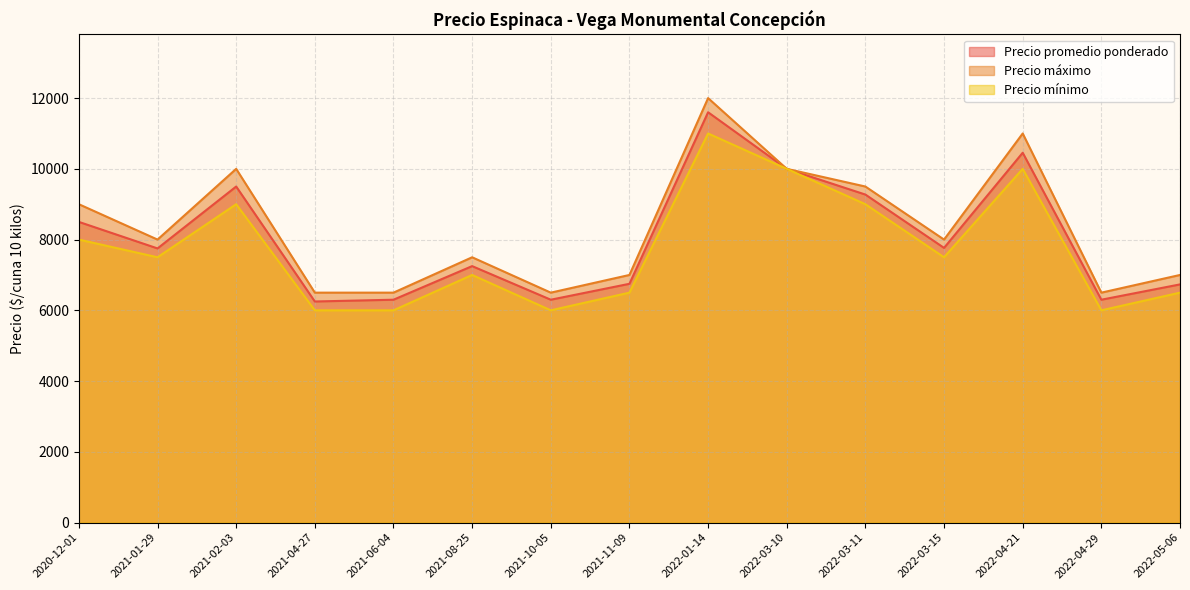

True or false: Precio promedio ponderado has more than 2 points higher than both neighbors.

True